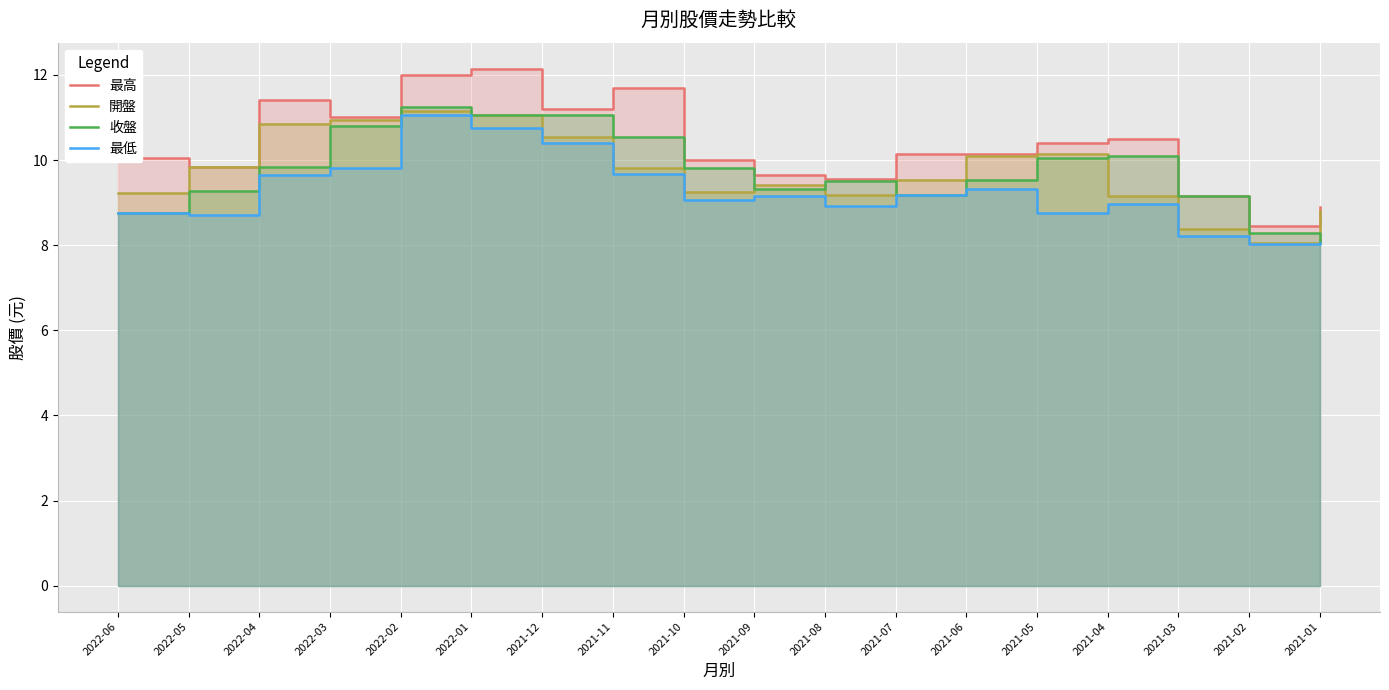

True or false: 最高 has more than 2 interior local peaks.

True